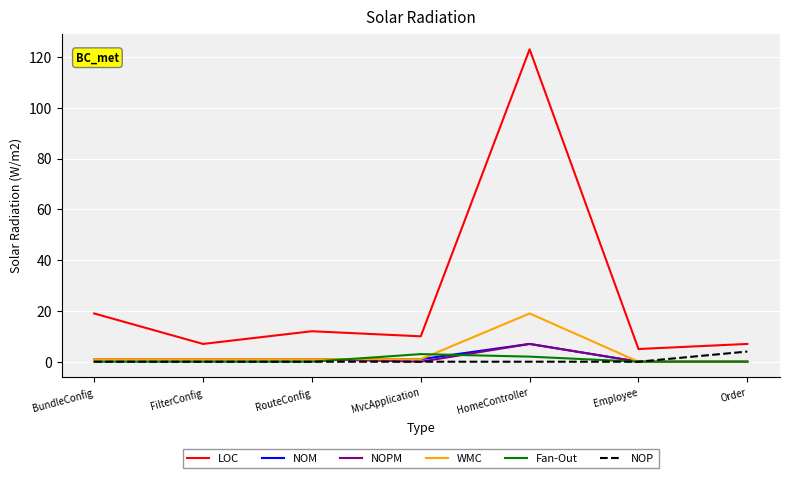

Count the number of data series in this chart.

6